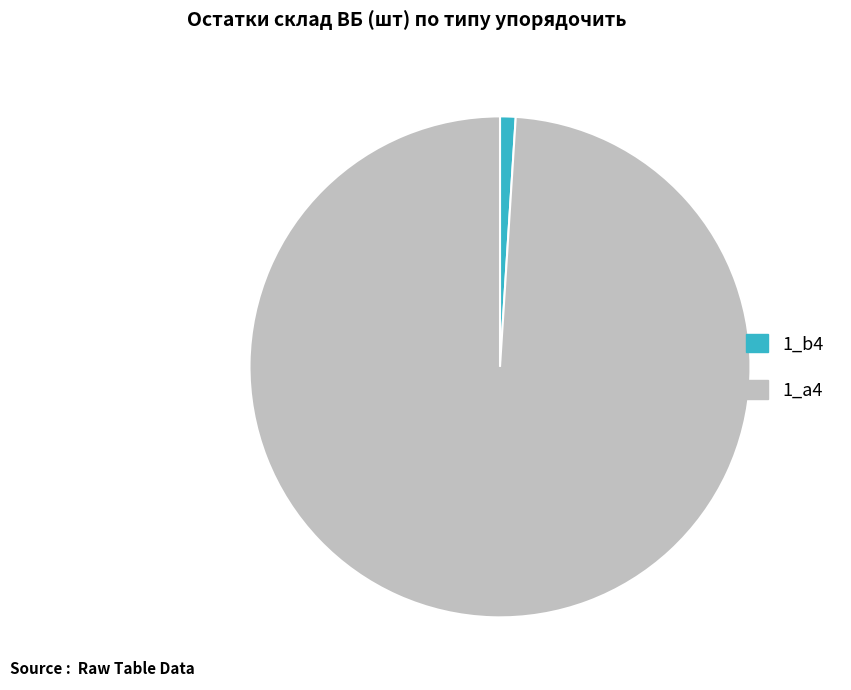

Is there any slice that represents more than half of the pie?

Yes